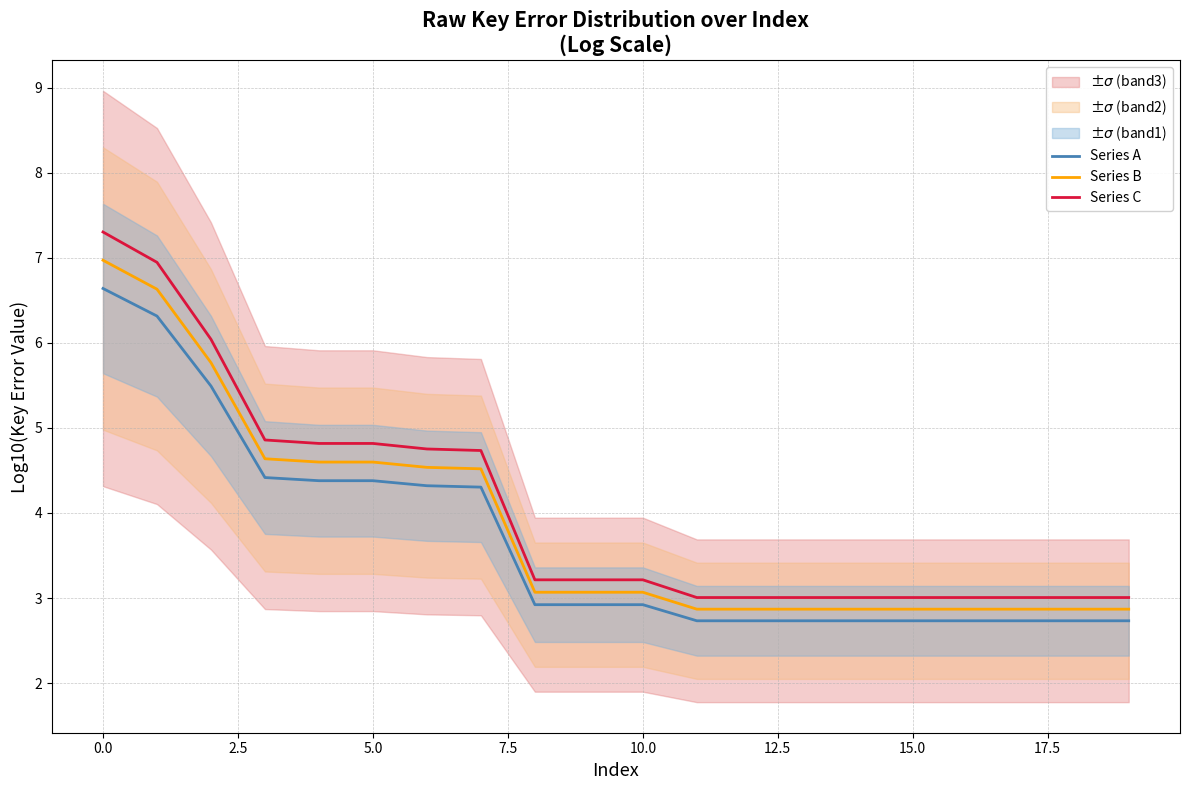

Reading right to left, list all the values displayed in this chart.

Series A: 2.7	2.7	2.7	2.7	2.7	2.7	2.7	2.7	2.7	2.9	2.9	2.9	4.3	4.3	4.4	4.4	4.4	5.5	6.3	6.6
Series B: 2.9	2.9	2.9	2.9	2.9	2.9	2.9	2.9	2.9	3.1	3.1	3.1	4.5	4.5	4.6	4.6	4.6	5.8	6.6	7.0
Series C: 3.0	3.0	3.0	3.0	3.0	3.0	3.0	3.0	3.0	3.2	3.2	3.2	4.7	4.8	4.8	4.8	4.9	6.0	6.9	7.3